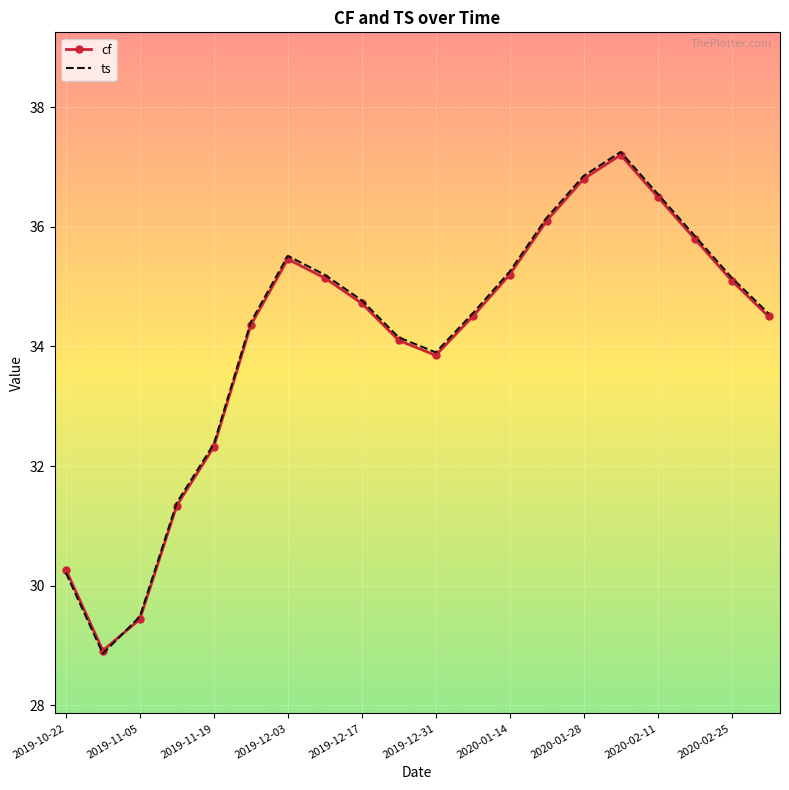

Which series has the largest range (max minus min)?

ts